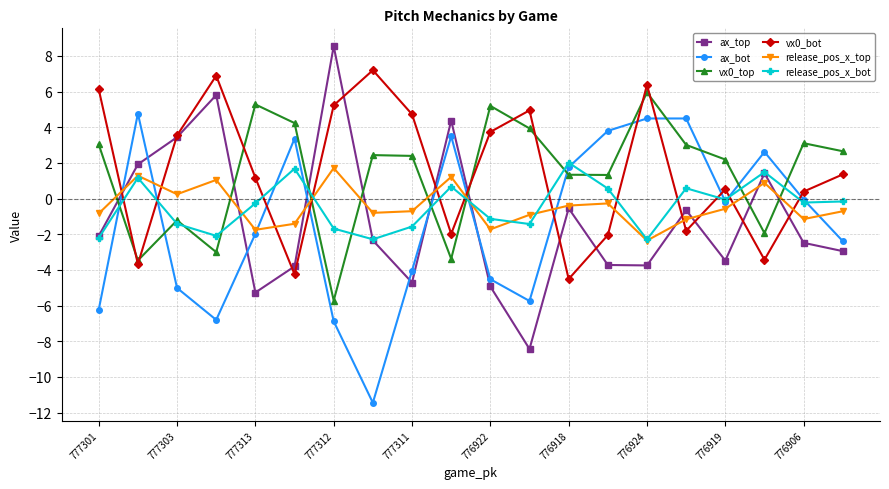

Does the chart have visible grid lines?

Yes